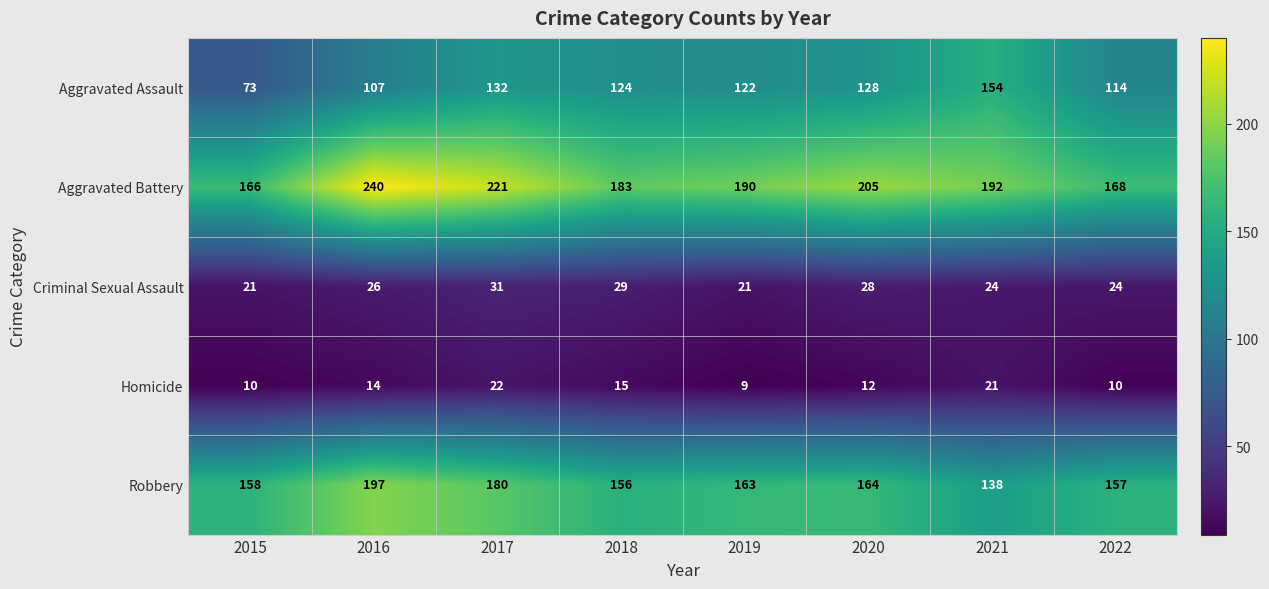

At which label does Aggravated Battery reach its minimum?

2015